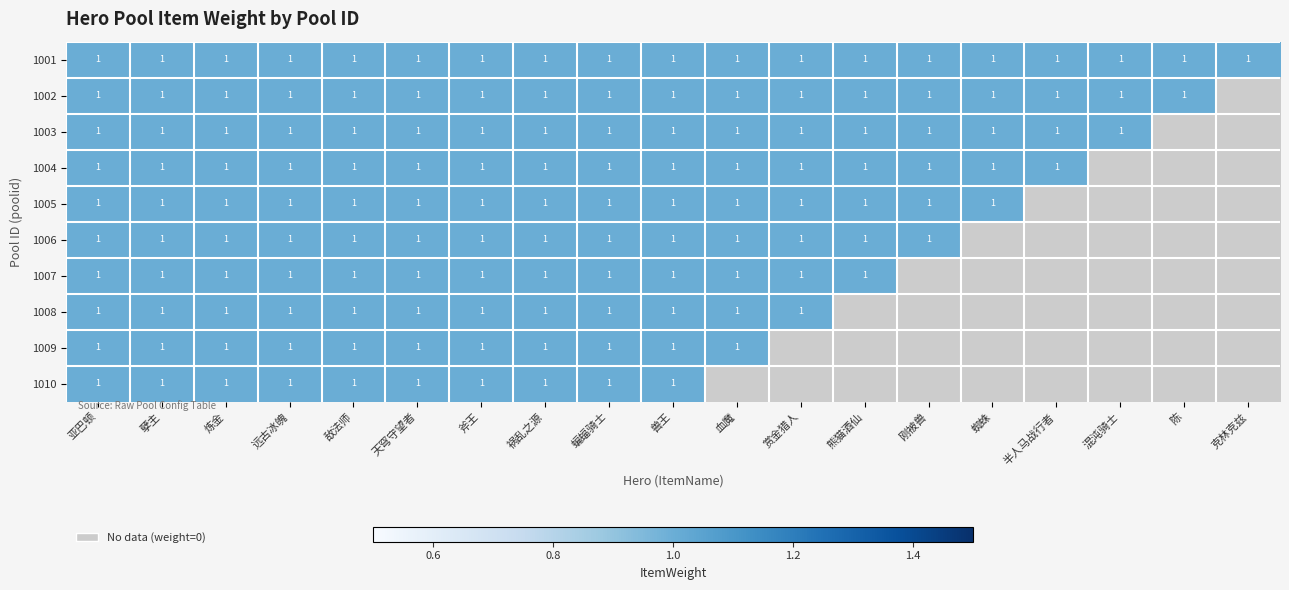

The value of 1009 at 天穹守望者 is 1. True or false?

True